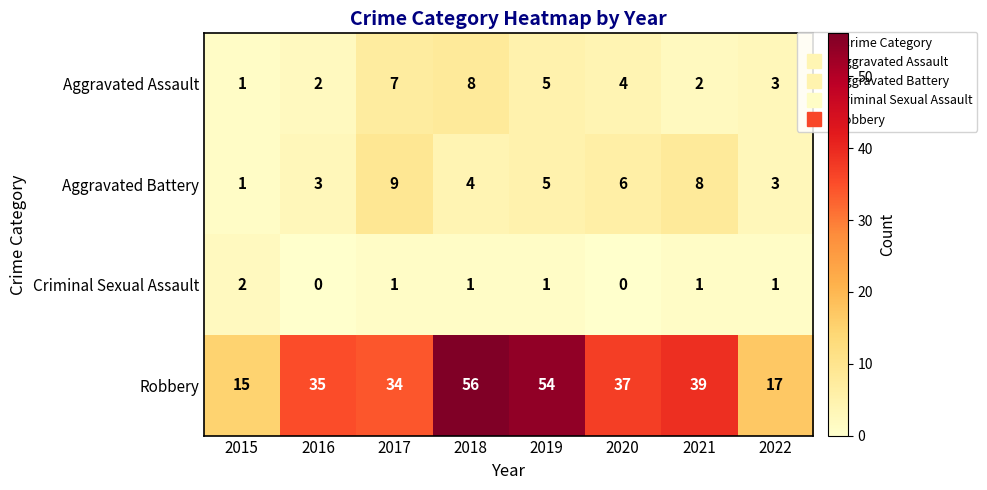

The value of Aggravated Battery at 2022 is 5. True or false?

False